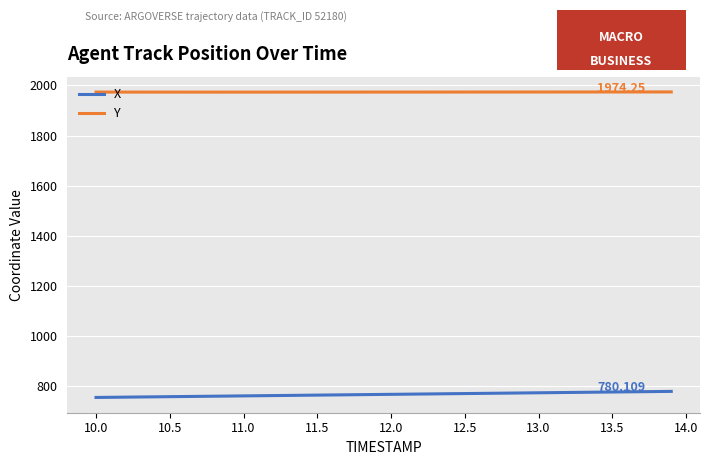

Which series has the largest total across all categories?

Y